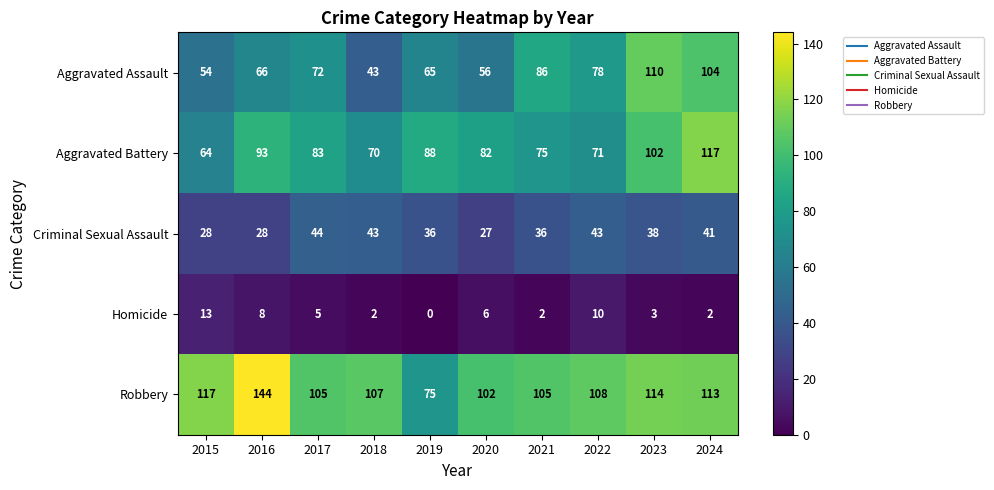

What is the greatest value displayed?

144